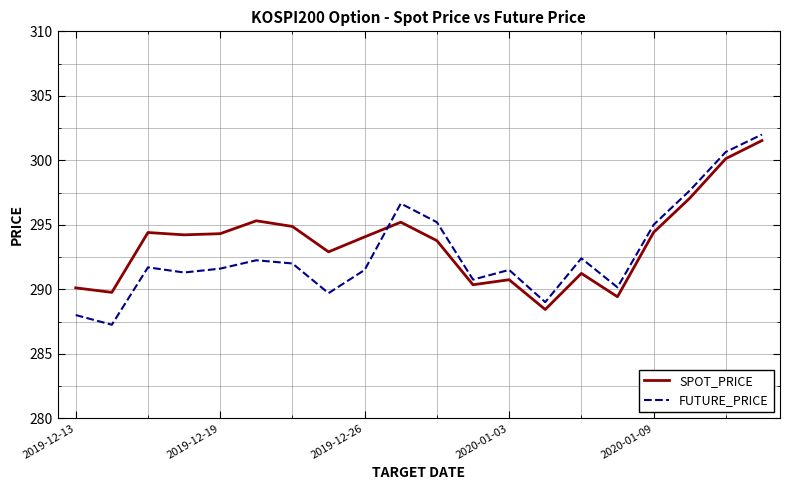

What is the difference between the maximum and minimum values in the SPOT_PRICE series?

13.1